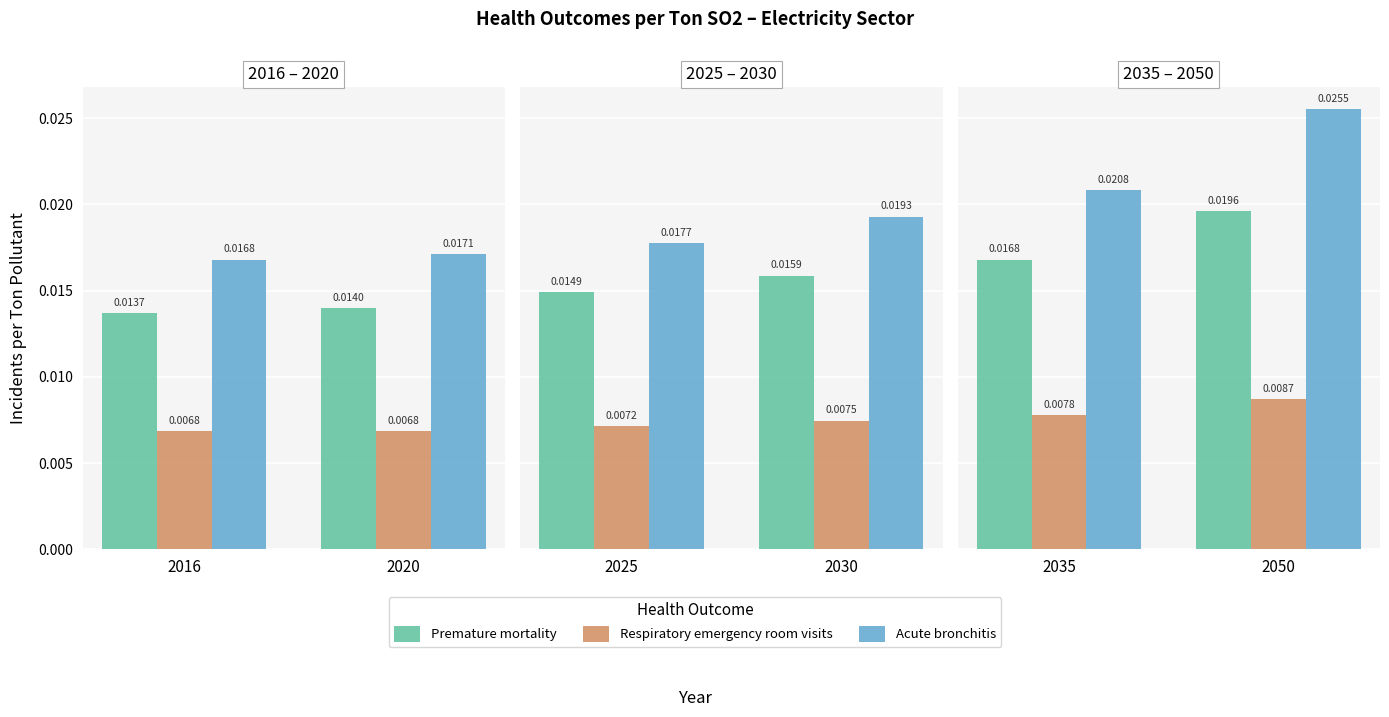

Rank the series at 2050 from highest to lowest value.

Acute bronchitis, Premature mortality, Respiratory emergency room visits